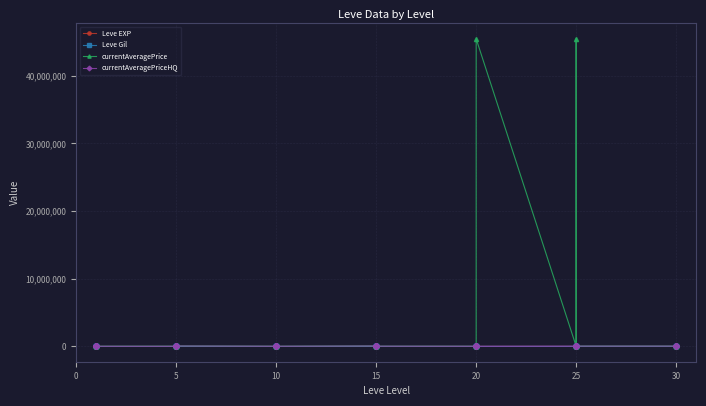

At how many categories does at least one series exceed 41284765?

2